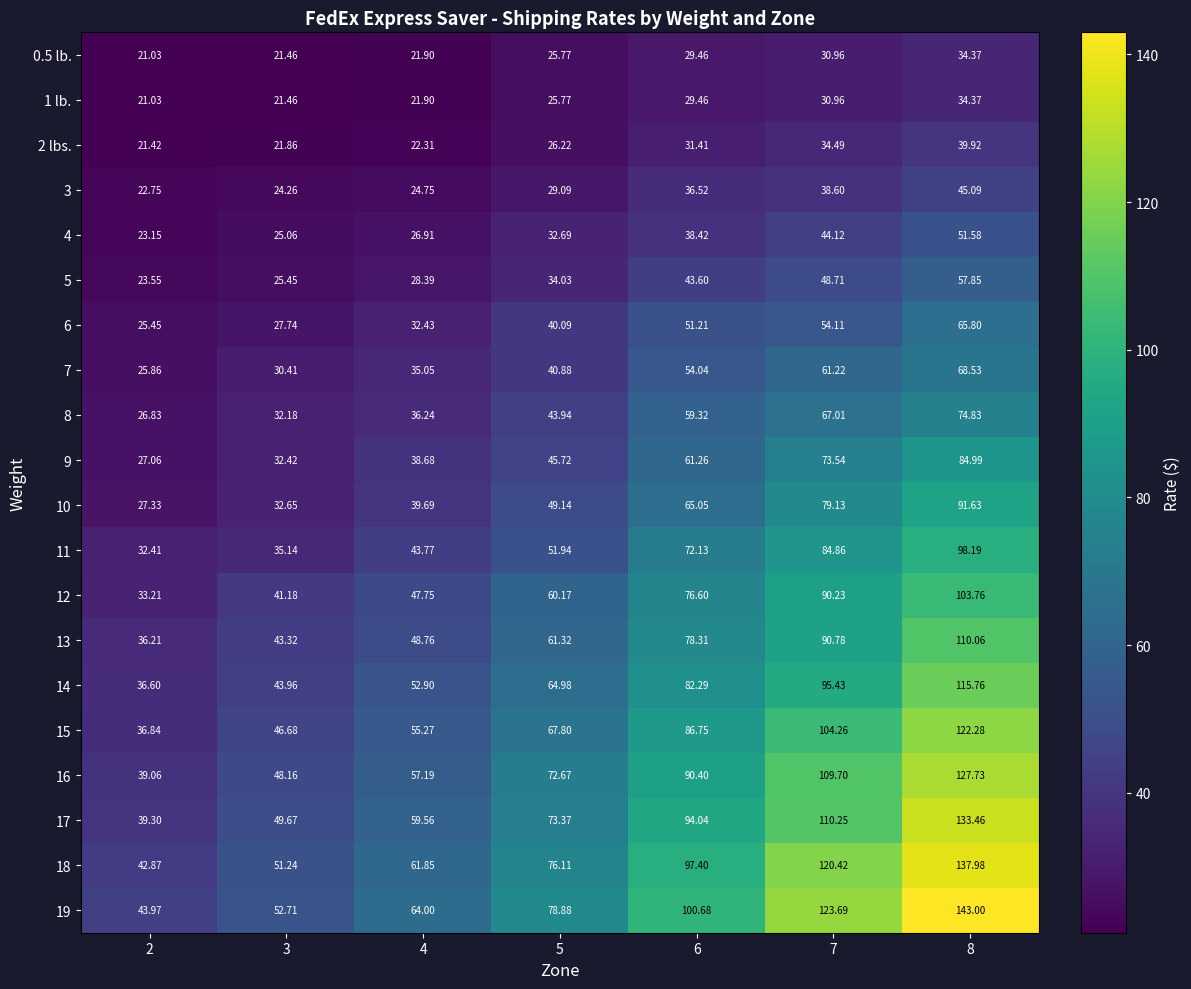

Which series has the largest total across all categories?

19